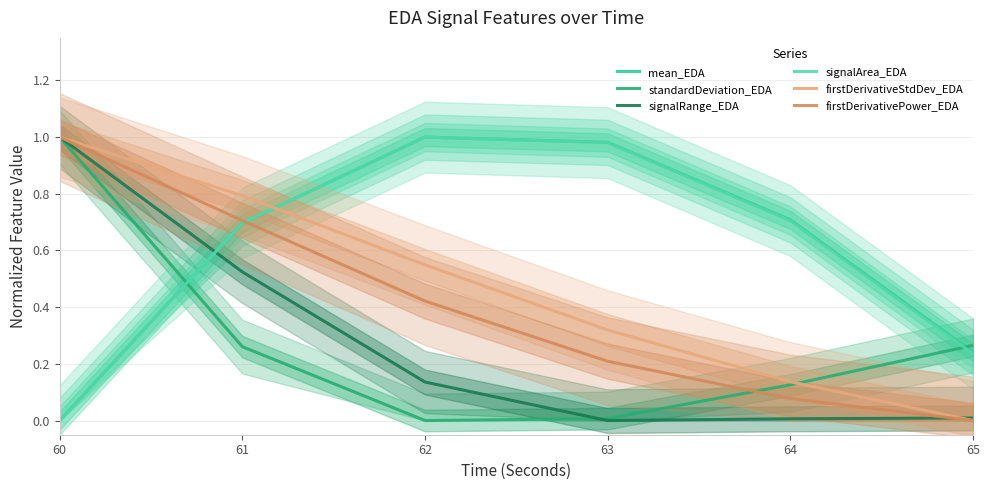

Is it true that firstDerivativePower_EDA equals 1.1 at 61?

False